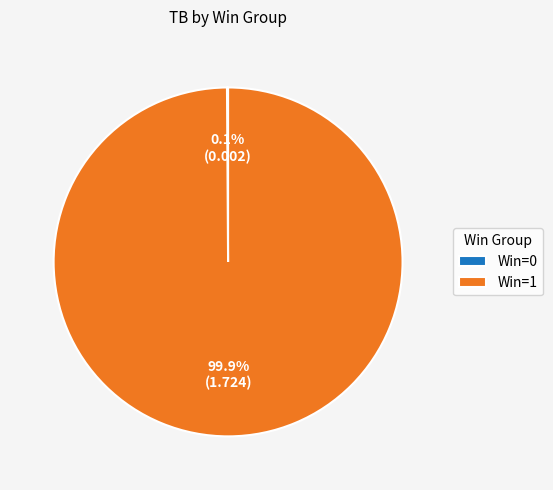

What portion of the pie excludes Win=1?

0.1%